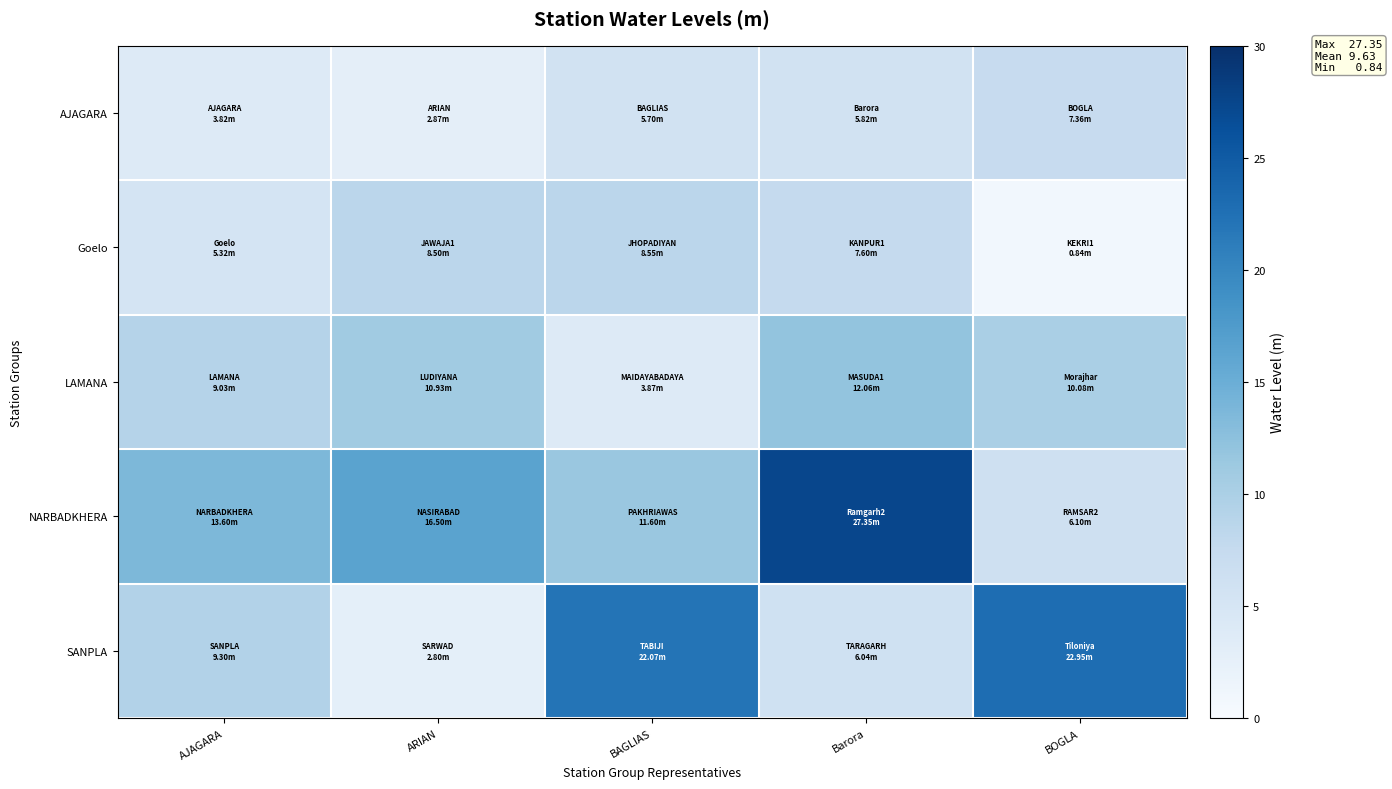

Which has a higher value, ARIAN or BOGLA?

BOGLA